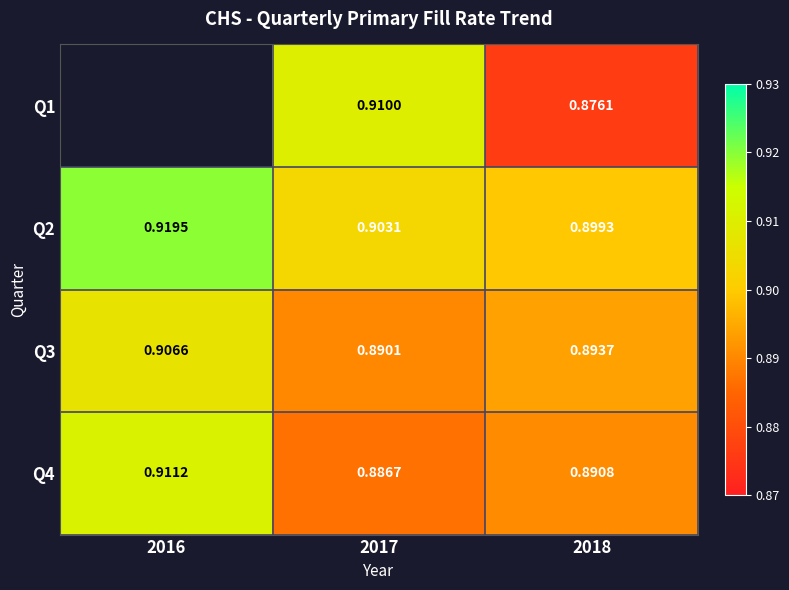

Between 2017 and 2018, which series saw the biggest shift?

Q1